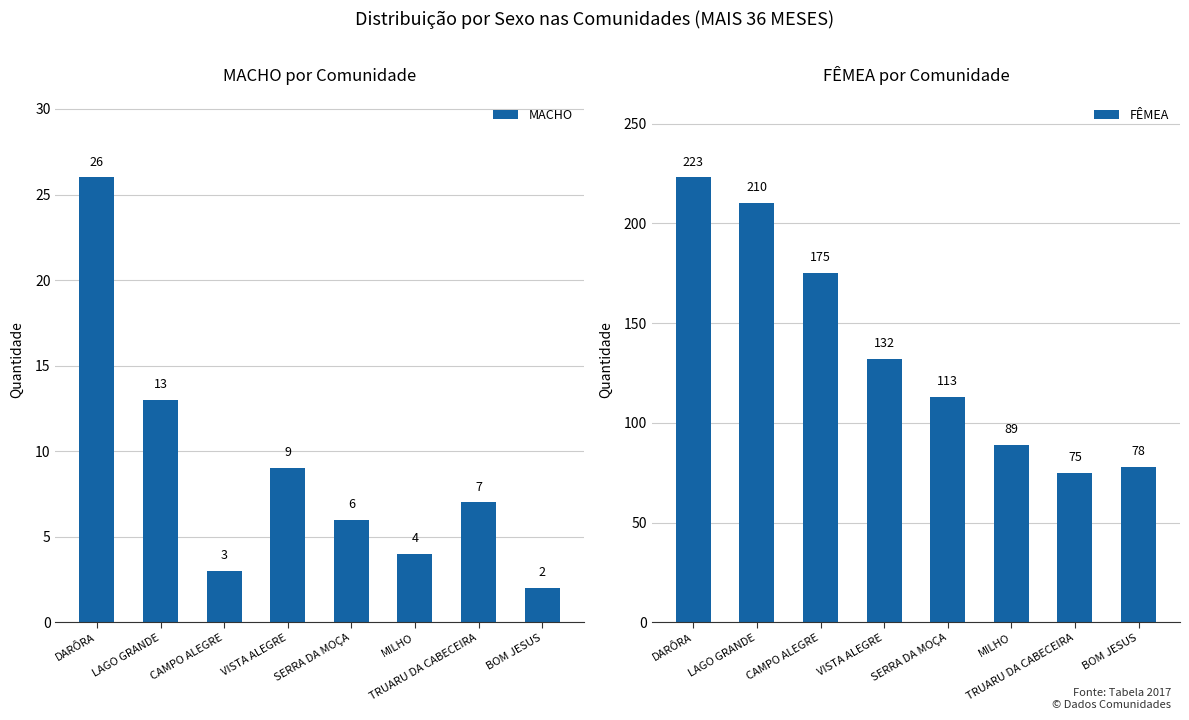

Which series has the widest spread of values?

FÊMEA